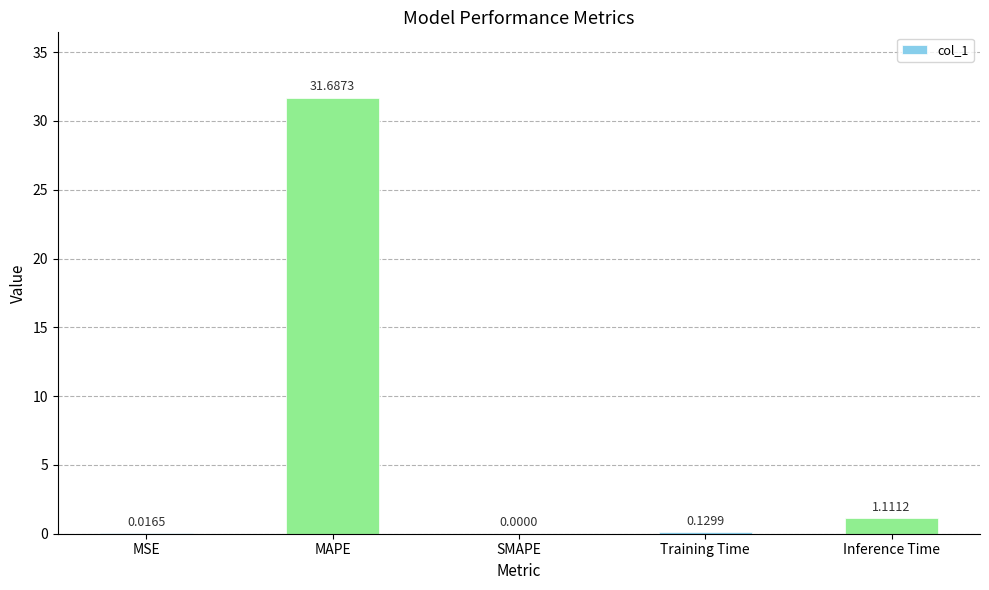

Where is the data nearest to the value 15?

Inference Time